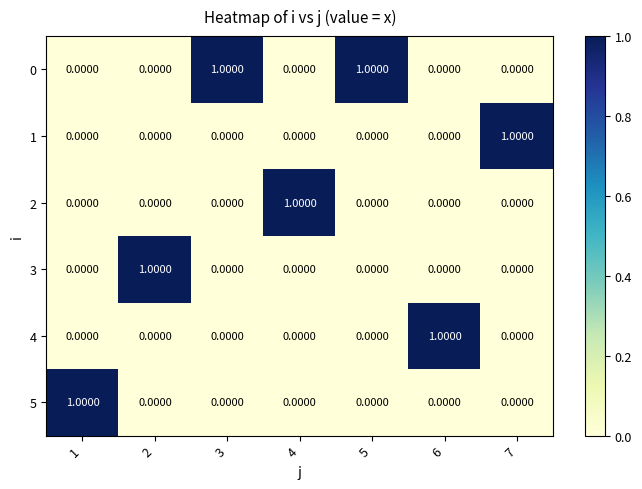

At how many categories does at least one series exceed 0?

7